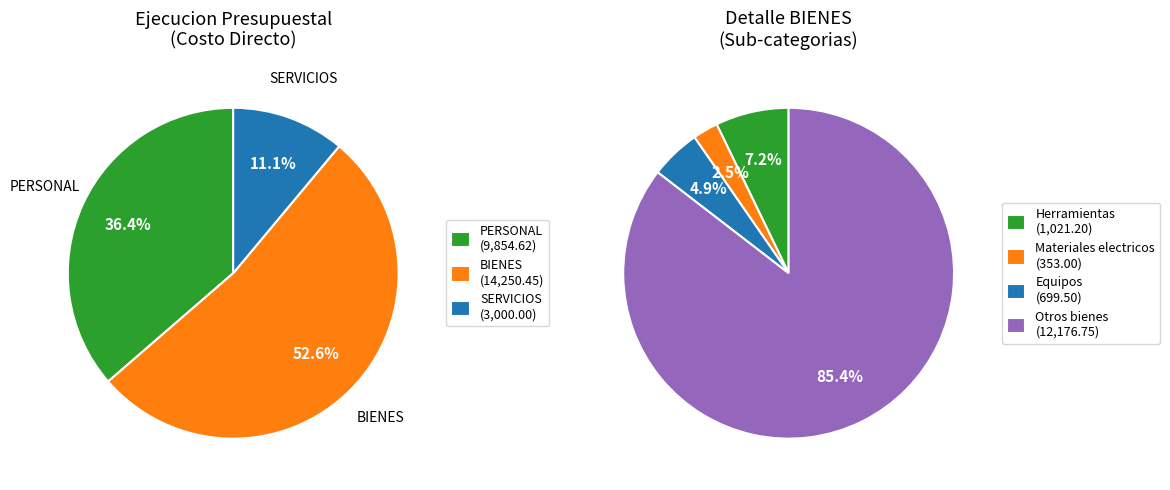

The PERSONAL slice represents 36% of the pie. True or false?

True